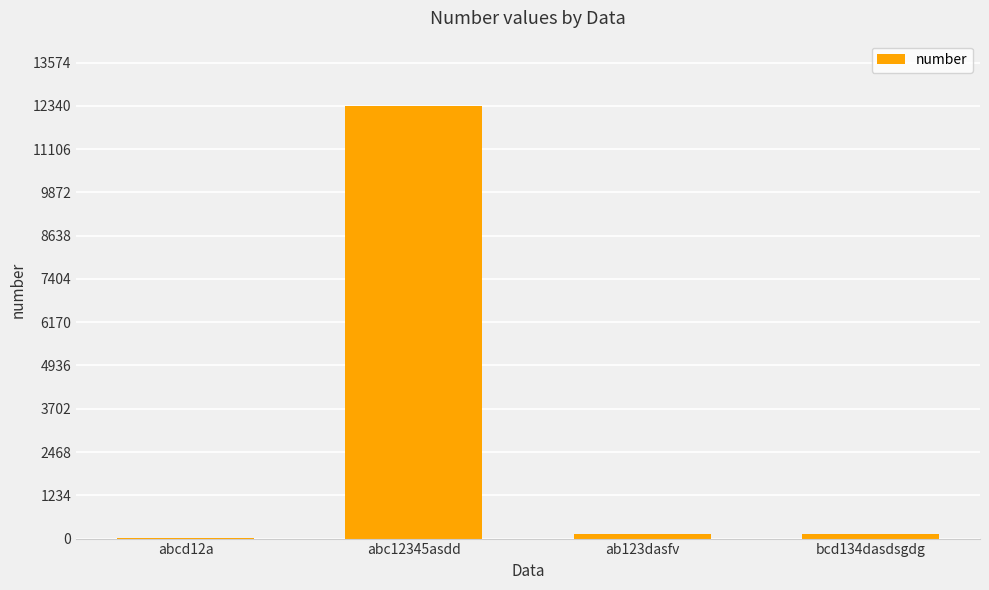

What is the maximum value shown in the chart?

12345